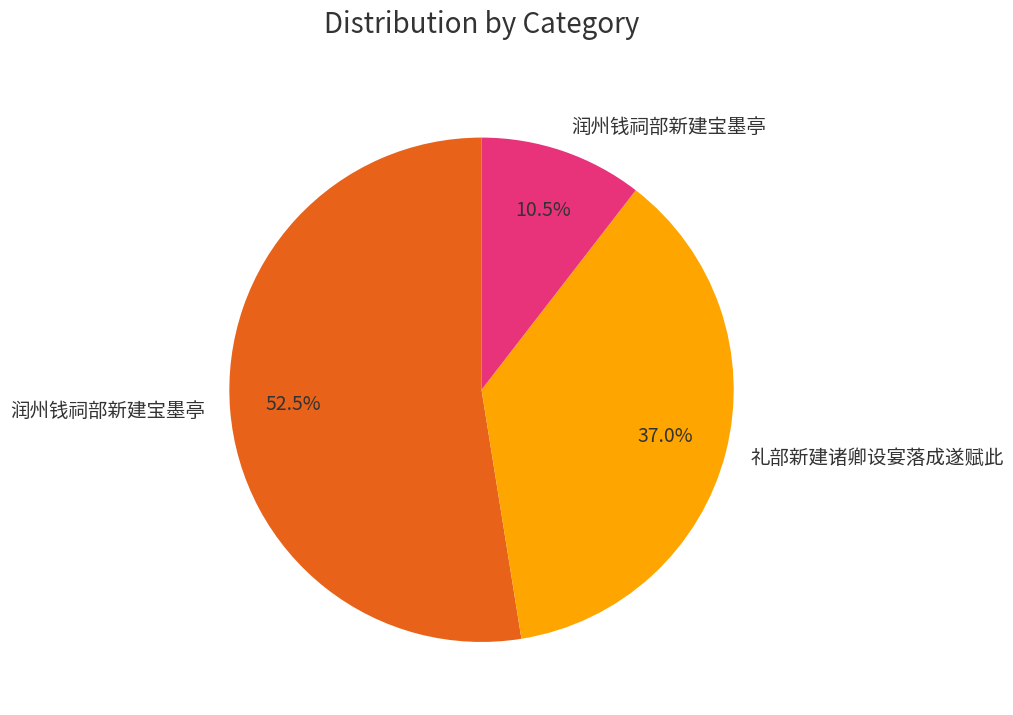

Is there a majority slice in this chart?

Yes